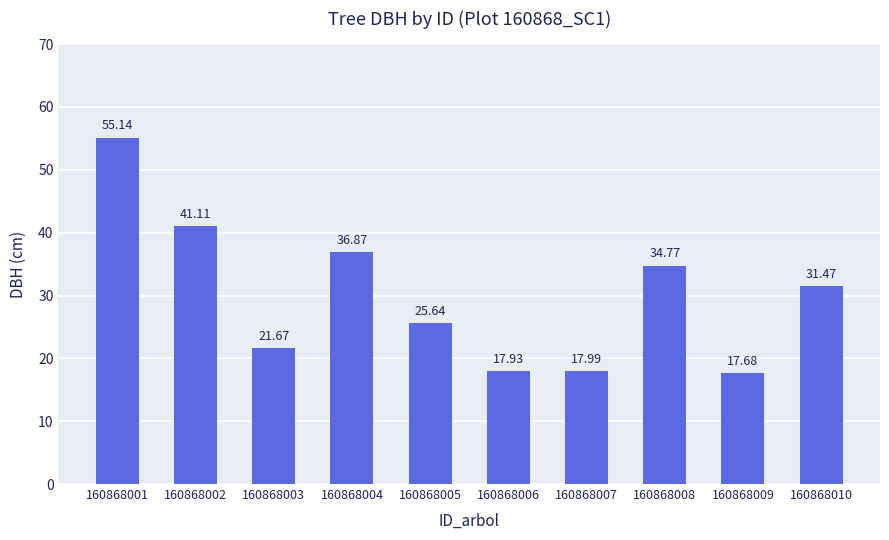

How many bars are there in total?

10